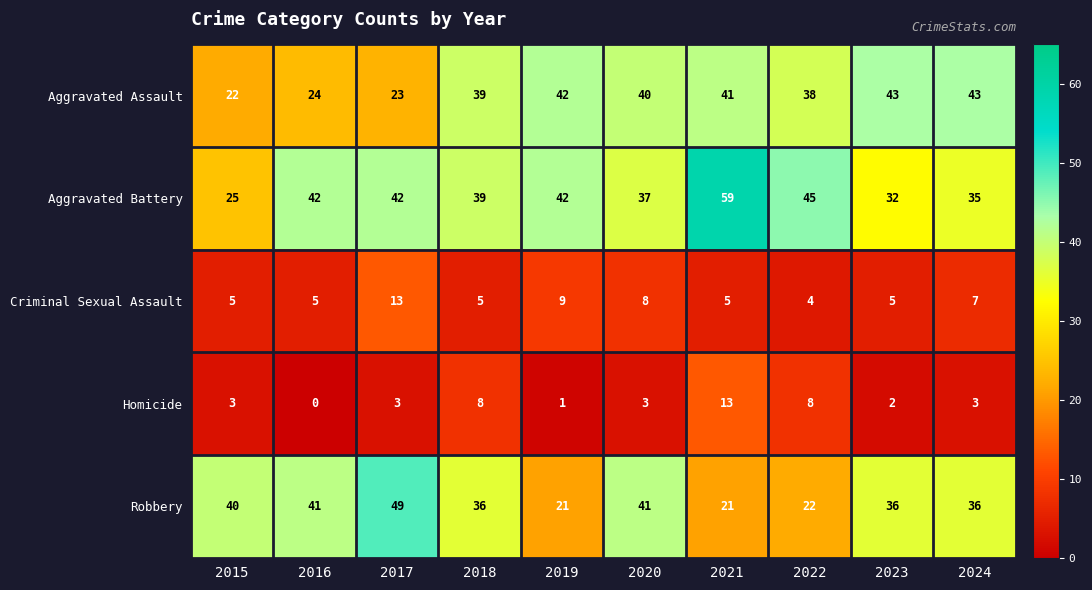

How many values in the Robbery series are below 36?

3